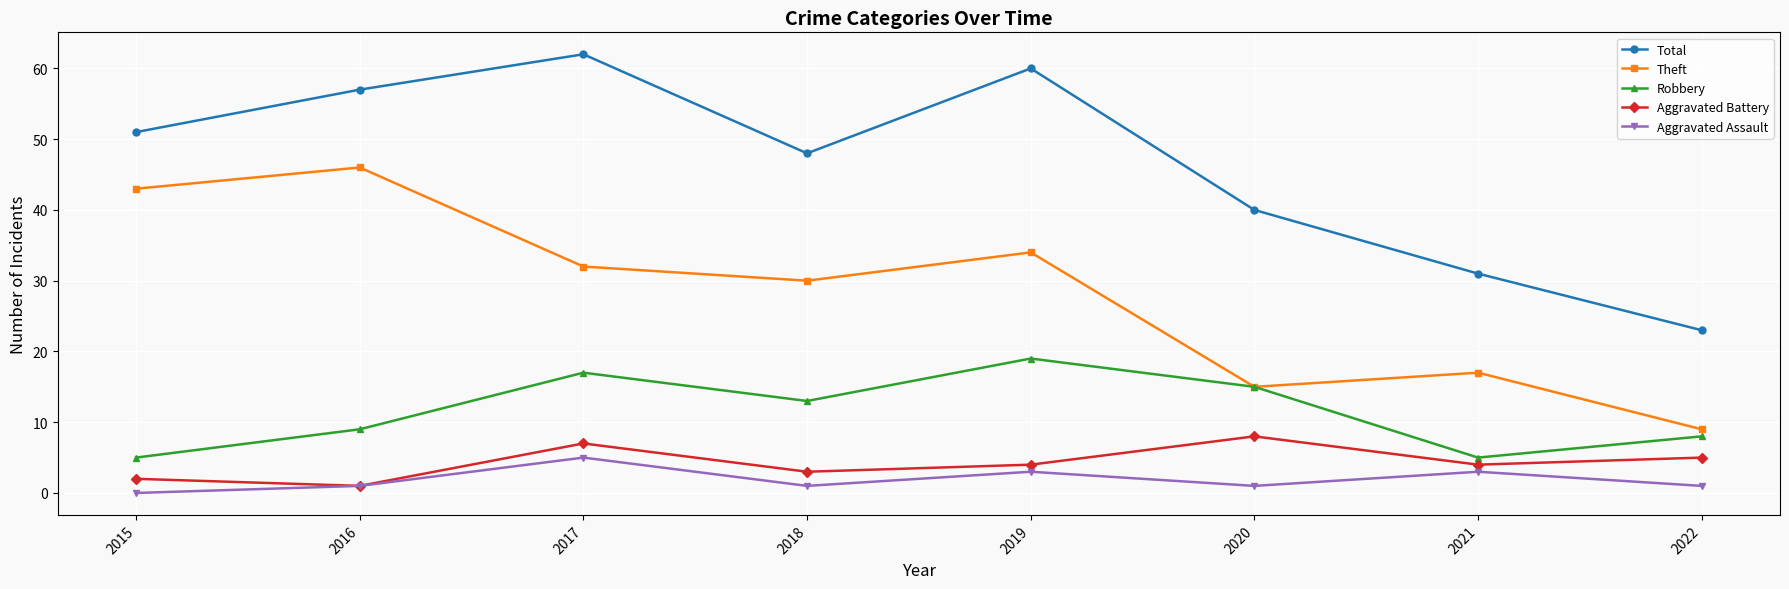

Reading left to right, list all the values displayed in this chart.

Total: 51	57	62	48	60	40	31	23
Theft: 43	46	32	30	34	15	17	9
Robbery: 5	9	17	13	19	15	5	8
Aggravated Battery: 2	1	7	3	4	8	4	5
Aggravated Assault: 0	1	5	1	3	1	3	1